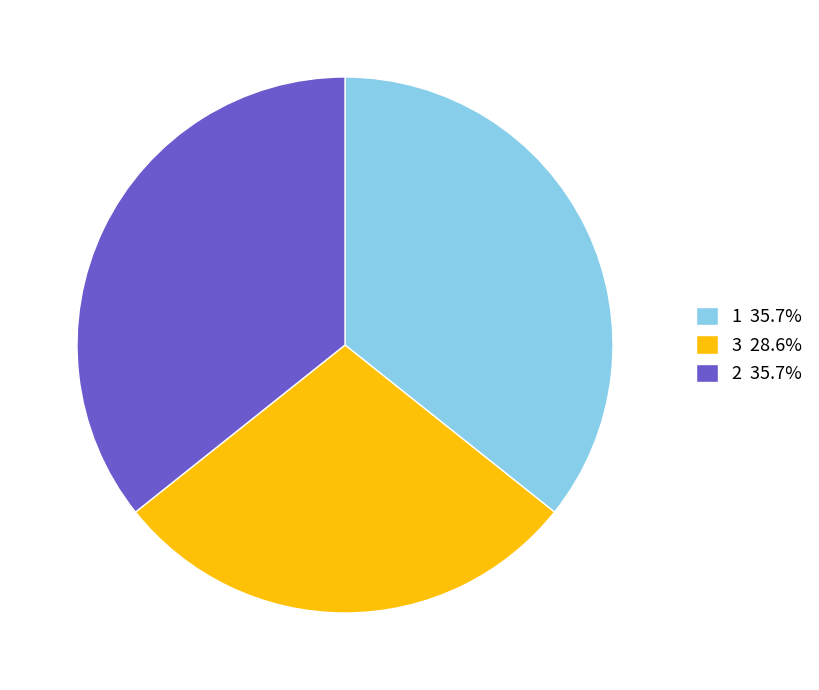

Is there any slice that represents more than half of the pie?

No